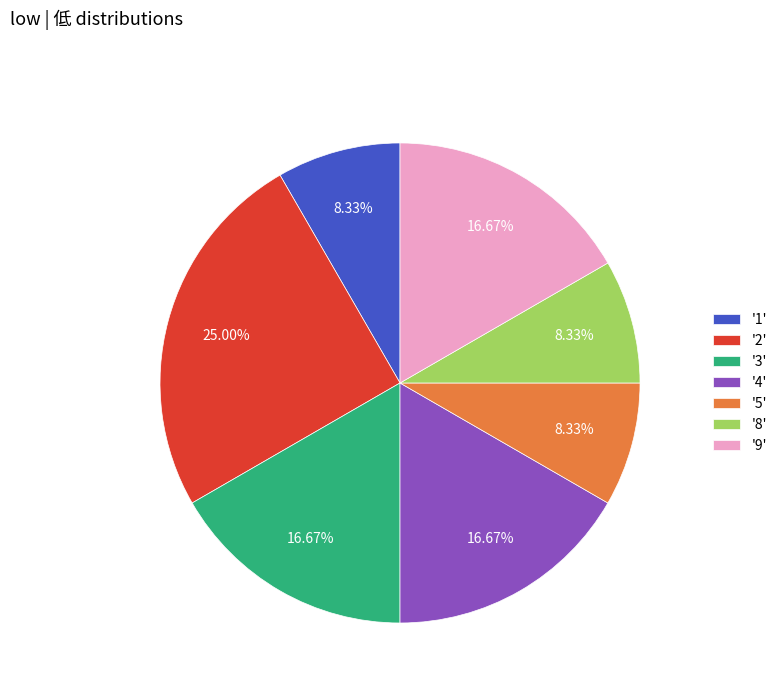

Is there any slice that represents more than half of the pie?

No